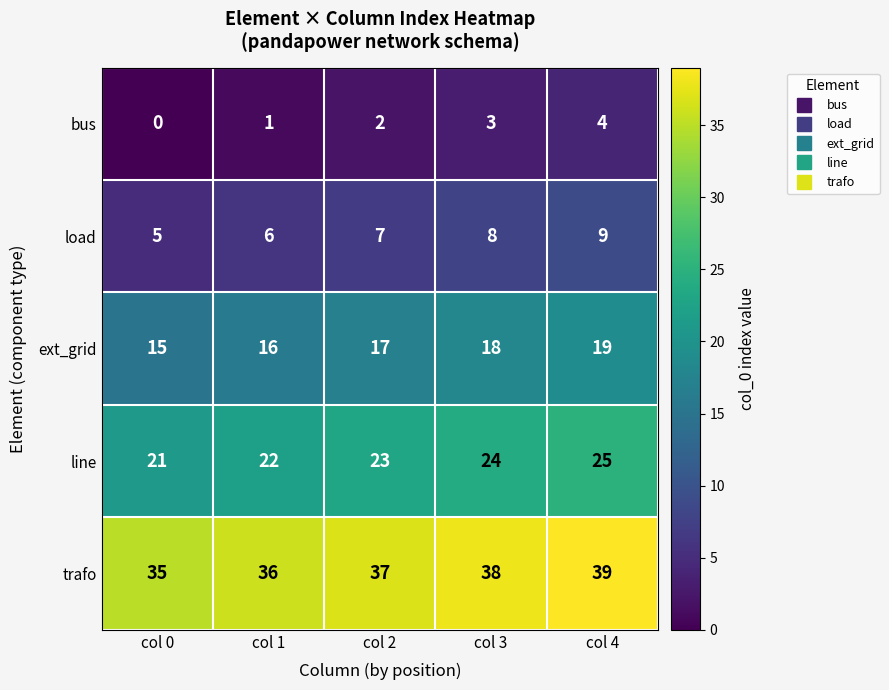

How many line values are between 22 and 24?

3